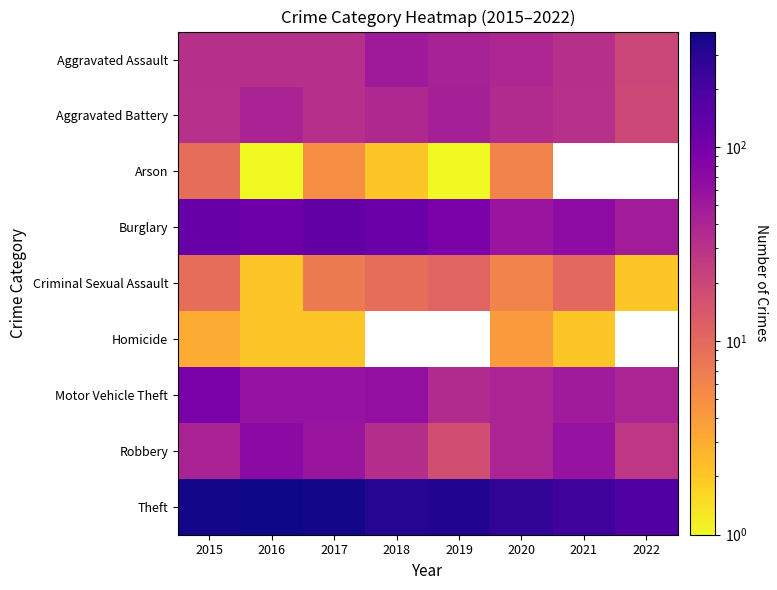

What is the difference between the second highest and second lowest values in the Motor Vehicle Theft series?

23.0